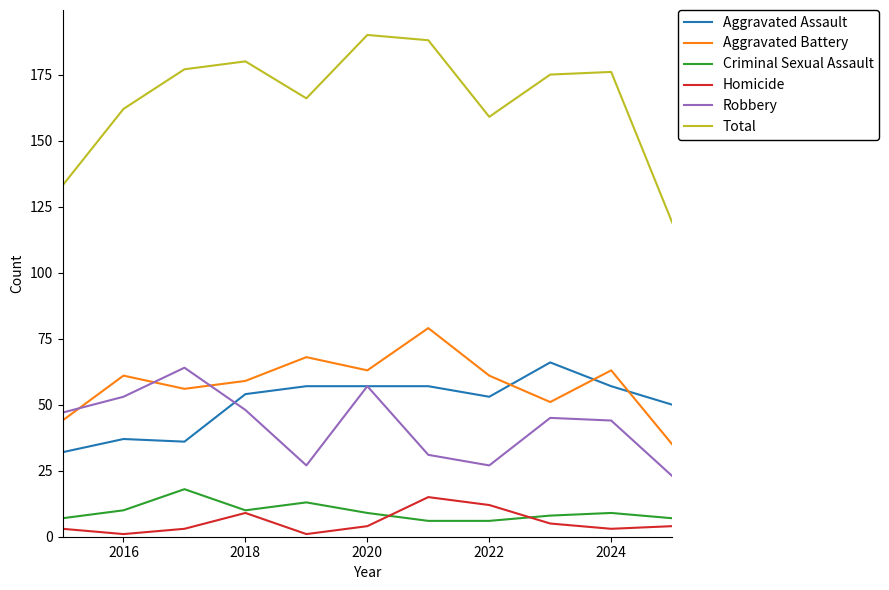

Which series has the largest total across all categories?

Total